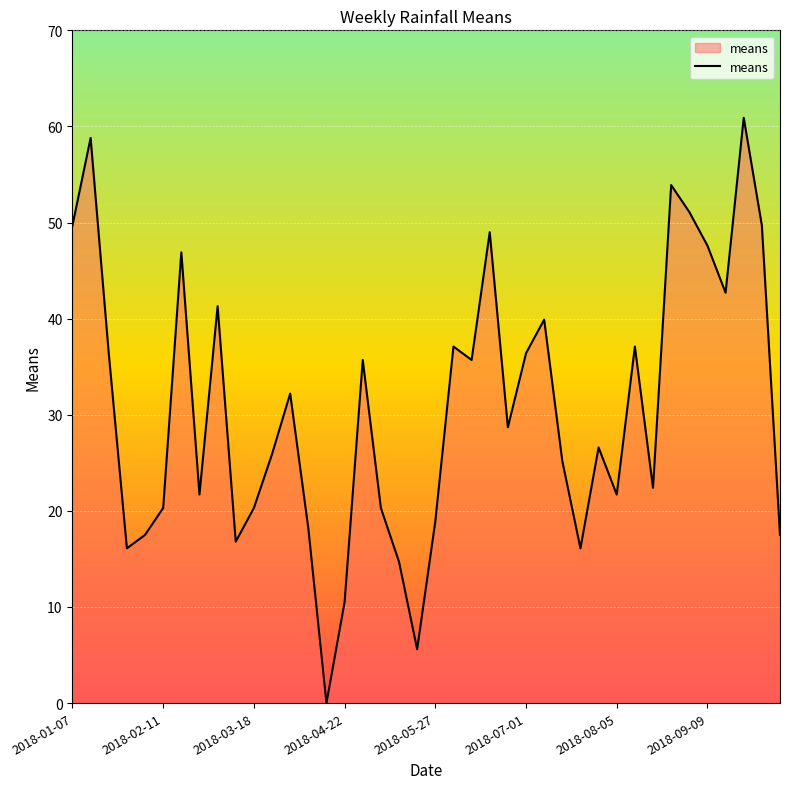

What is the greatest value displayed?

60.9